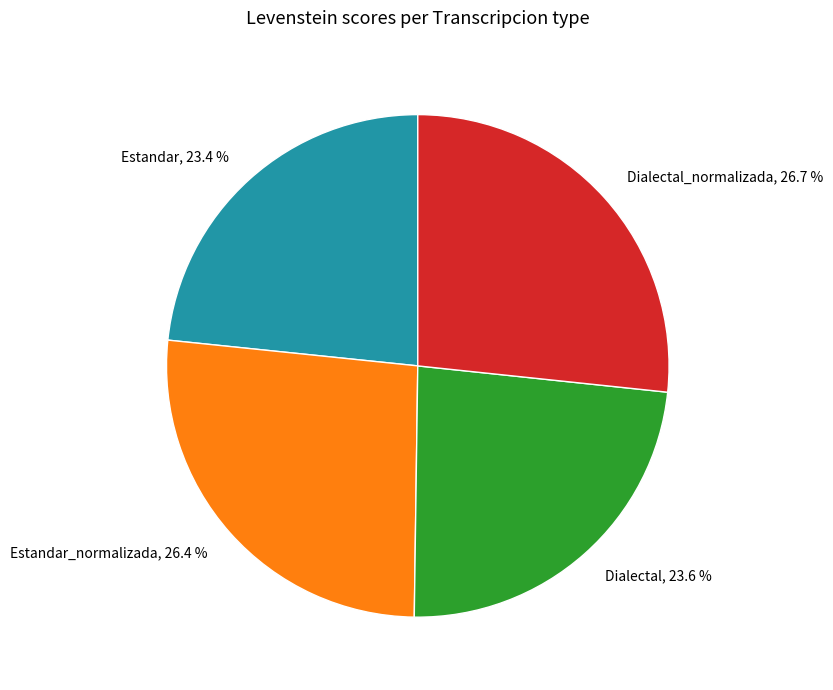

How much of the chart is everything except Estandar_normalizada?

73.6%